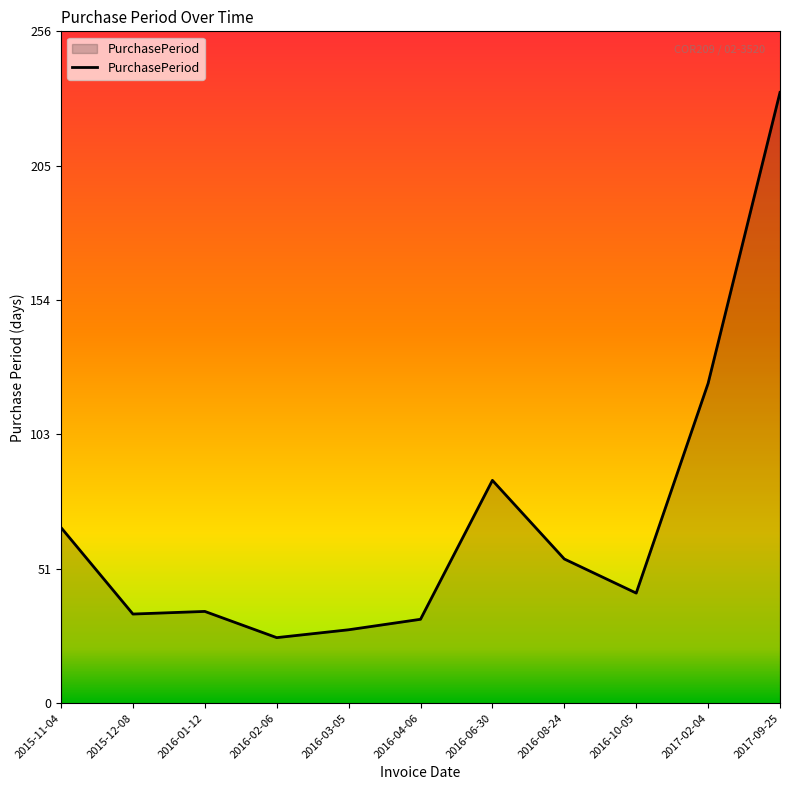

What is the difference between the values at 2015-11-04 and 2016-10-05?

25